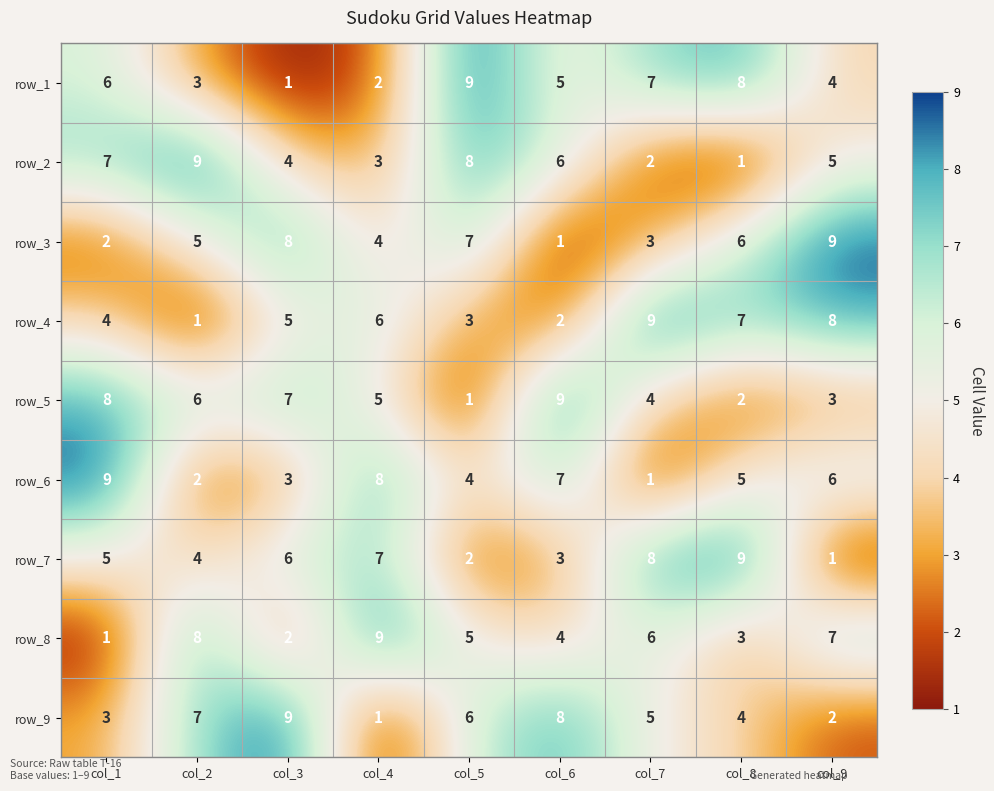

What is the sum of the row_5 values at col_9 and col_4?

8